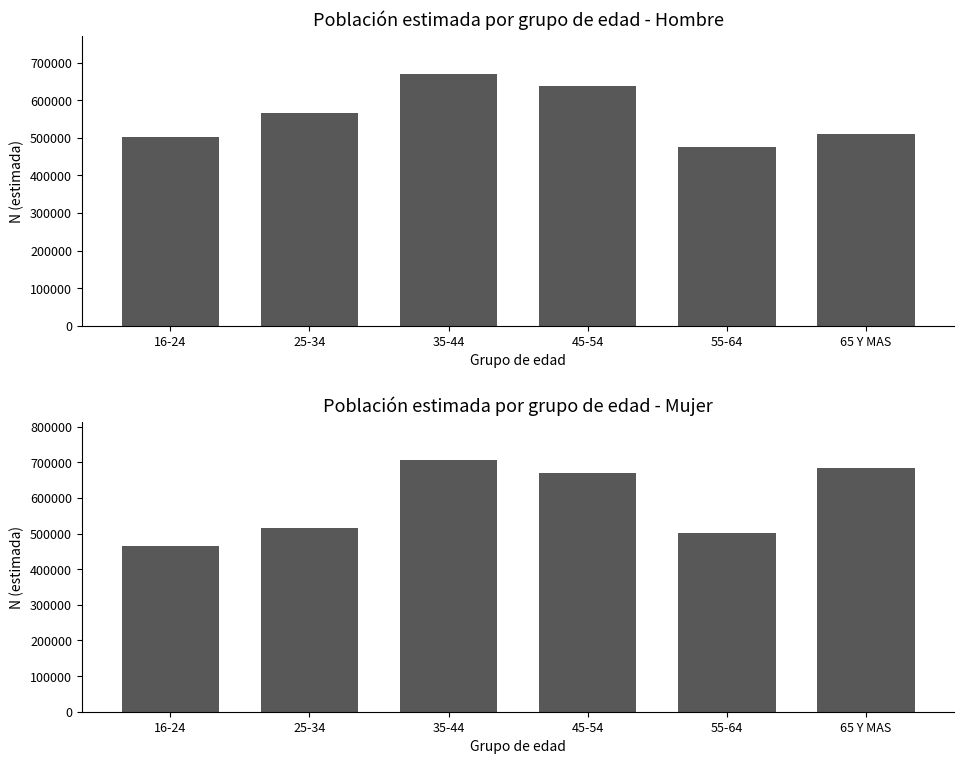

Which label corresponds to the smallest value in the chart?

16-24